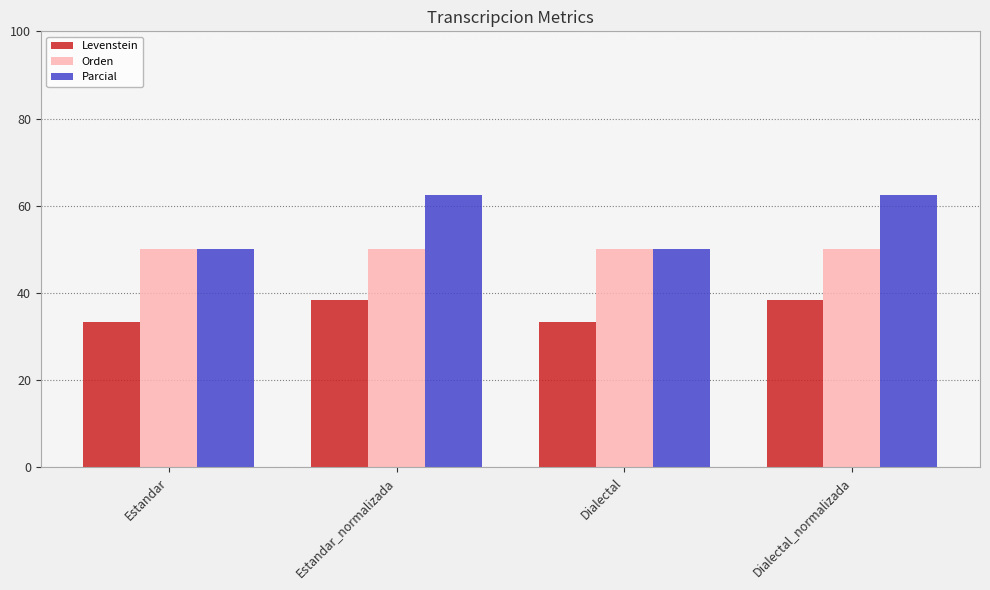

Does the chart contain stacked bars?

No